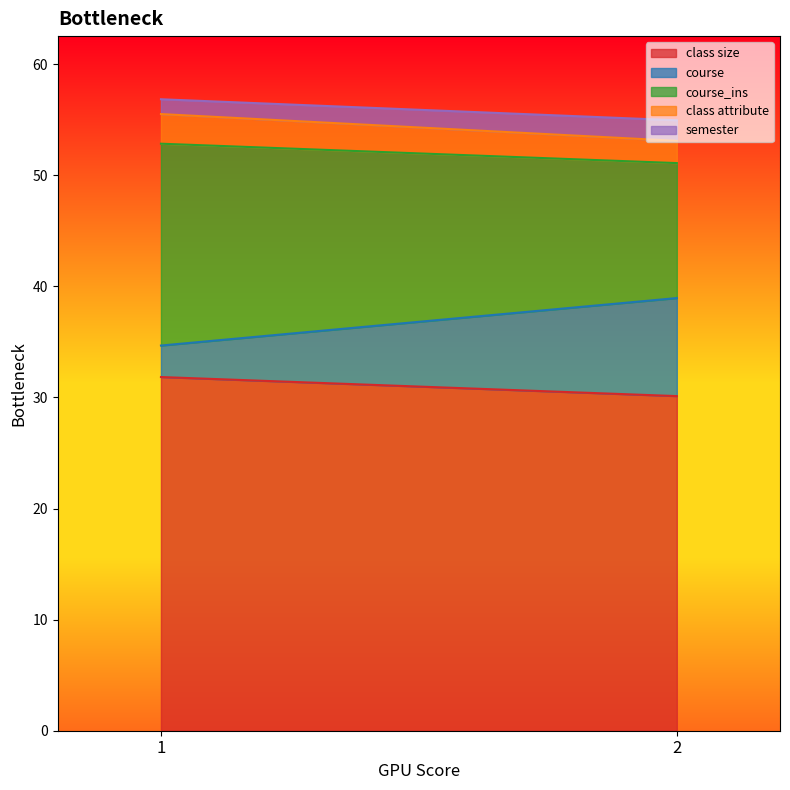

At 1, list the series in order from largest to smallest.

class size, course_ins, course, class attribute, semester